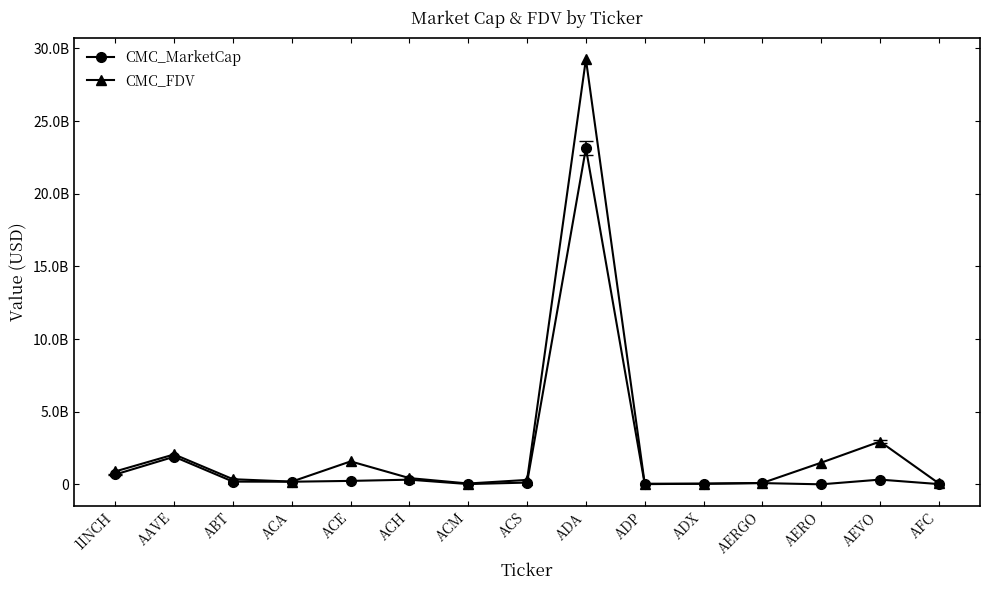

At ACM, list the series in order from smallest to largest.

CMC_MarketCap, CMC_FDV